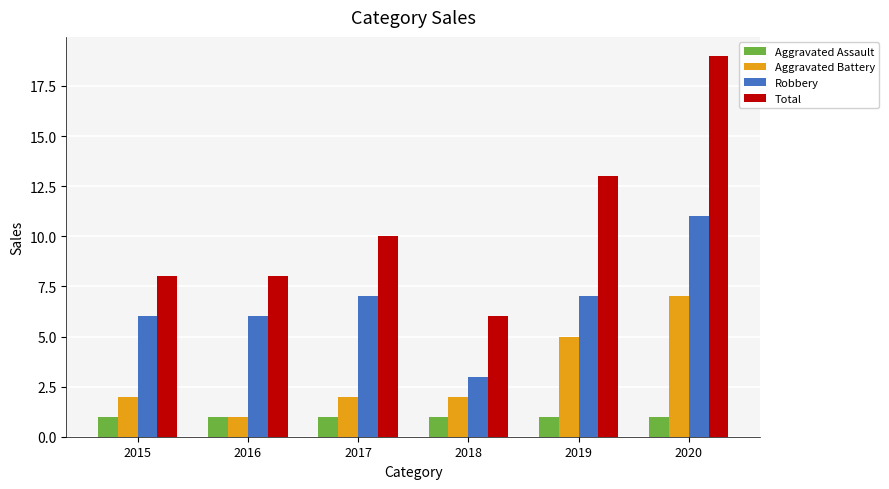

List the series in order of their peak value, highest first.

Total, Robbery, Aggravated Battery, Aggravated Assault